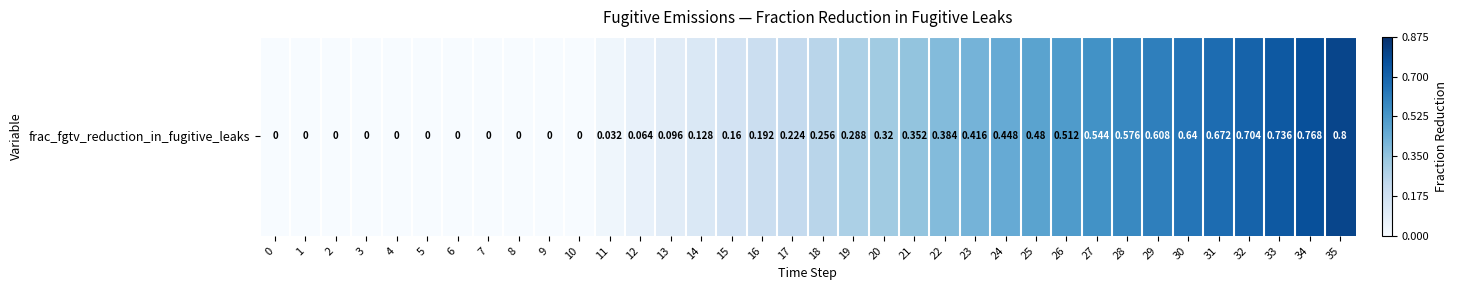

Is it true that the value at 14 is 0.1?

True